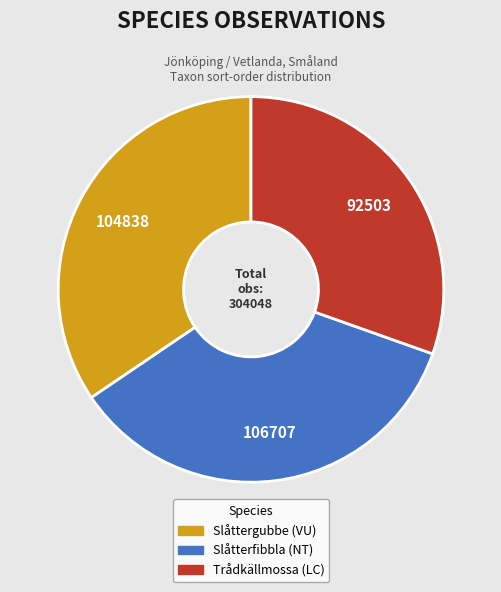

What is the ratio of the value at Slåttergubbe (VU) to the value at Slåtterfibbla (NT)?

1.0